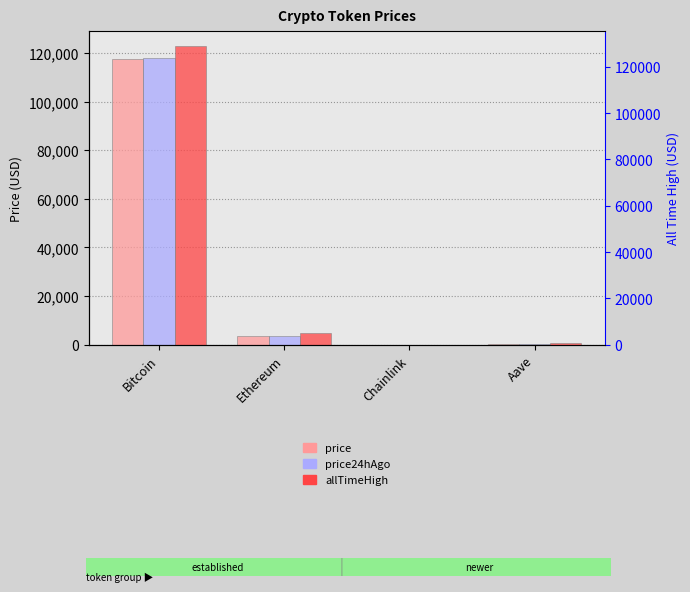

What is the difference between the second highest and second lowest values in the price24hAgo series?

3439.9